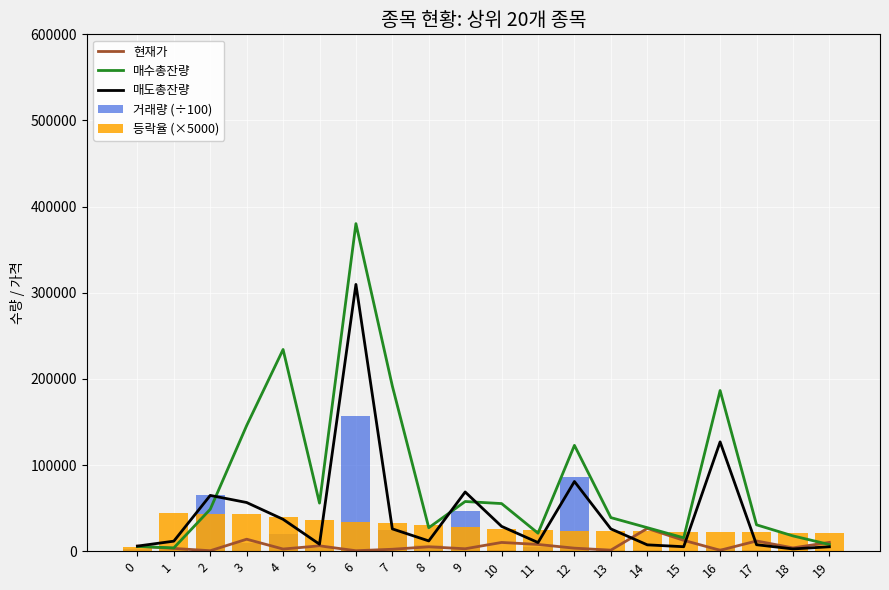

What are all the series names shown in the legend?

현재가, 매수총잔량, 매도총잔량, 거래량 (÷100), 등락율 (×5000)